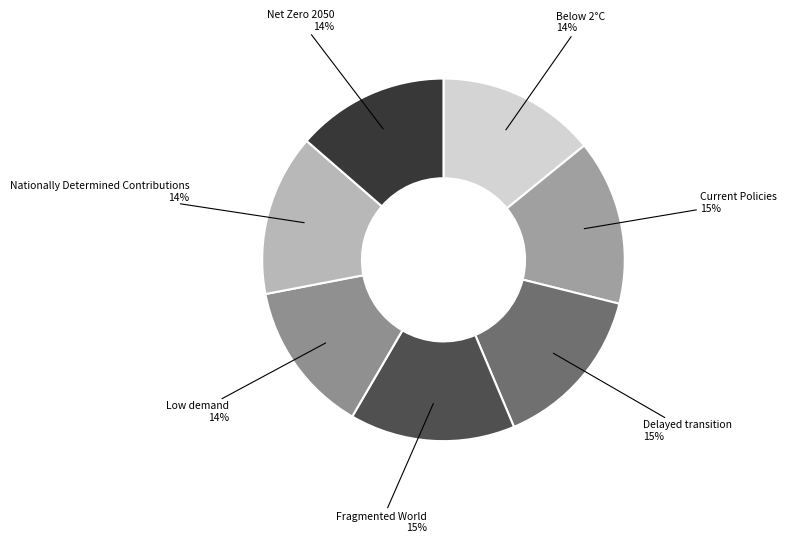

Count the number of slices in the pie.

7